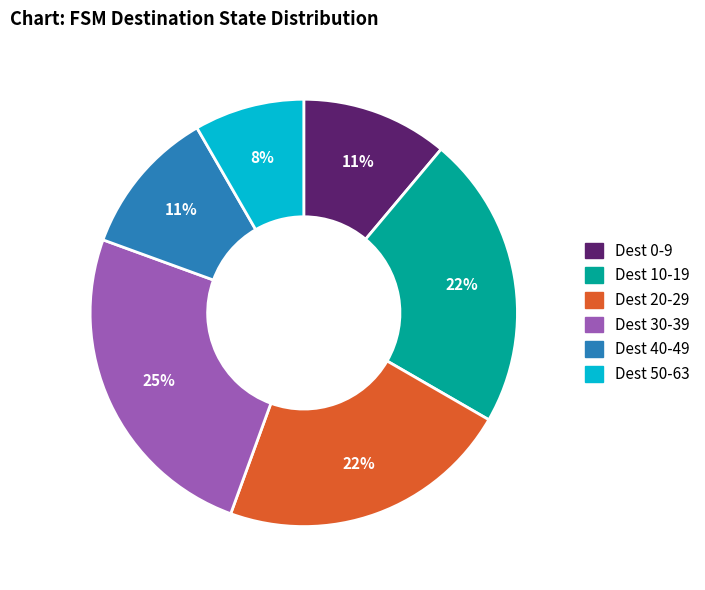

What is the largest slice in the pie chart?

Dest 30-39